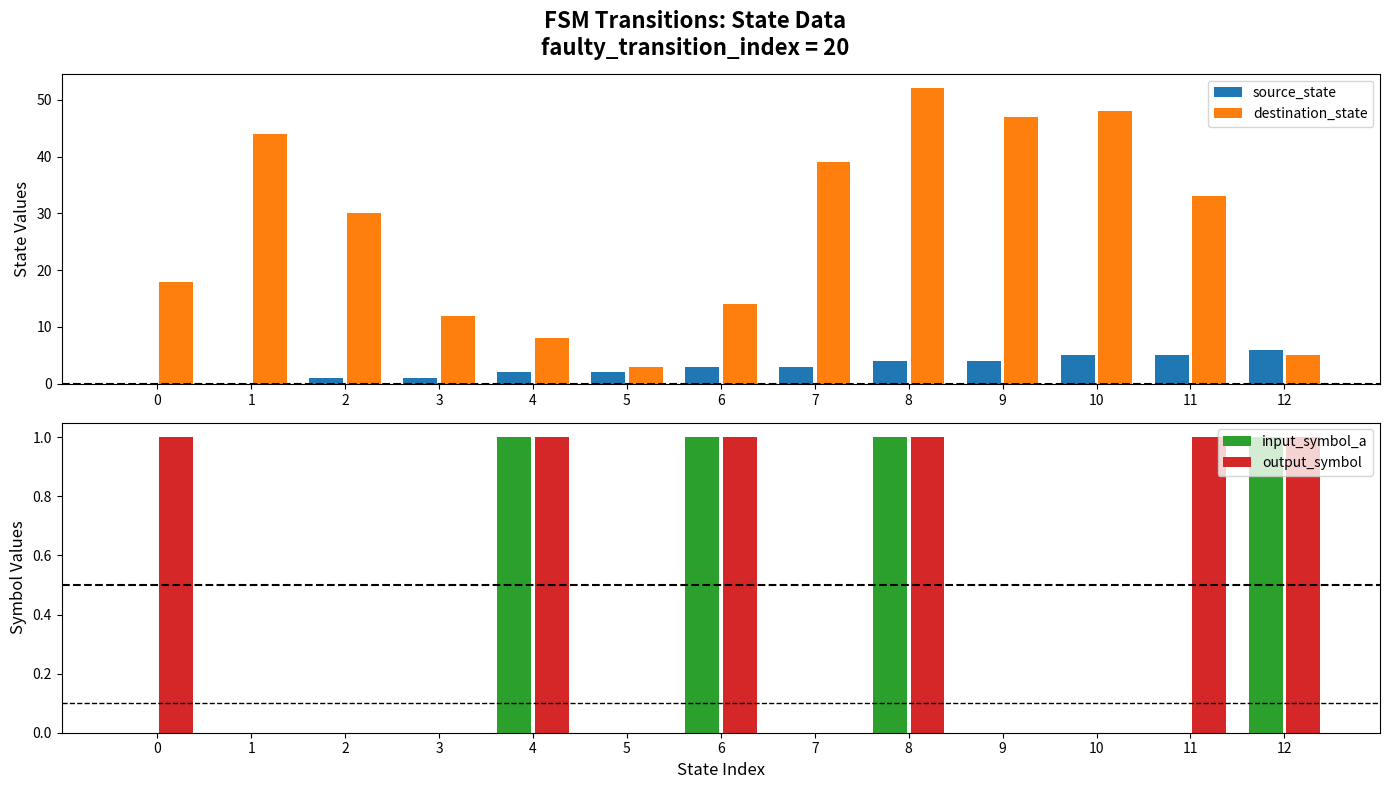

Count the number of categories in the chart.

13